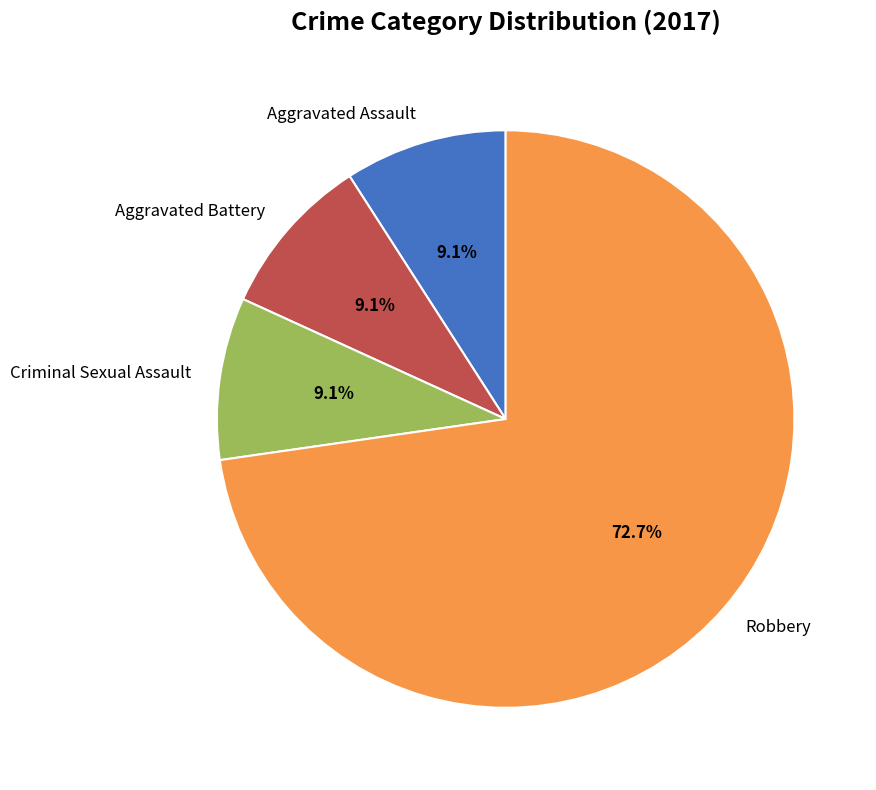

Which slice is the largest?

Robbery